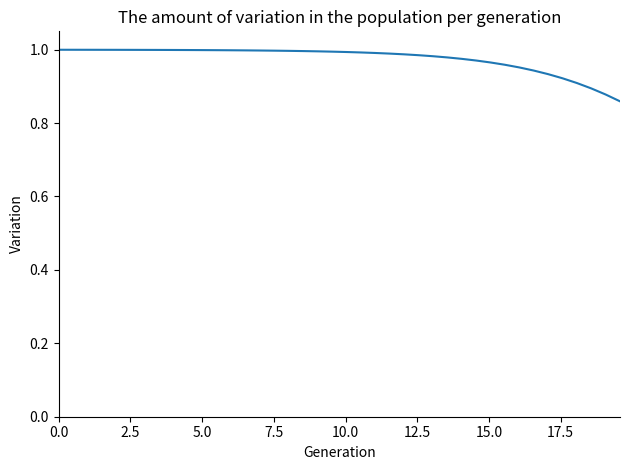

True or false: there are more than 2 points higher than both neighbors.

False